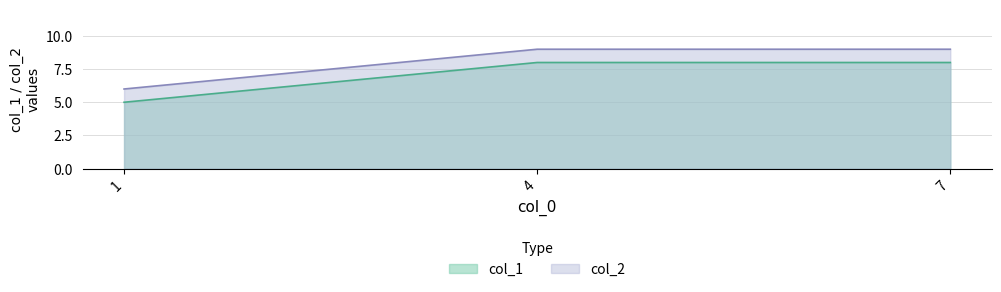

What is the average value of the col_2 series?

8